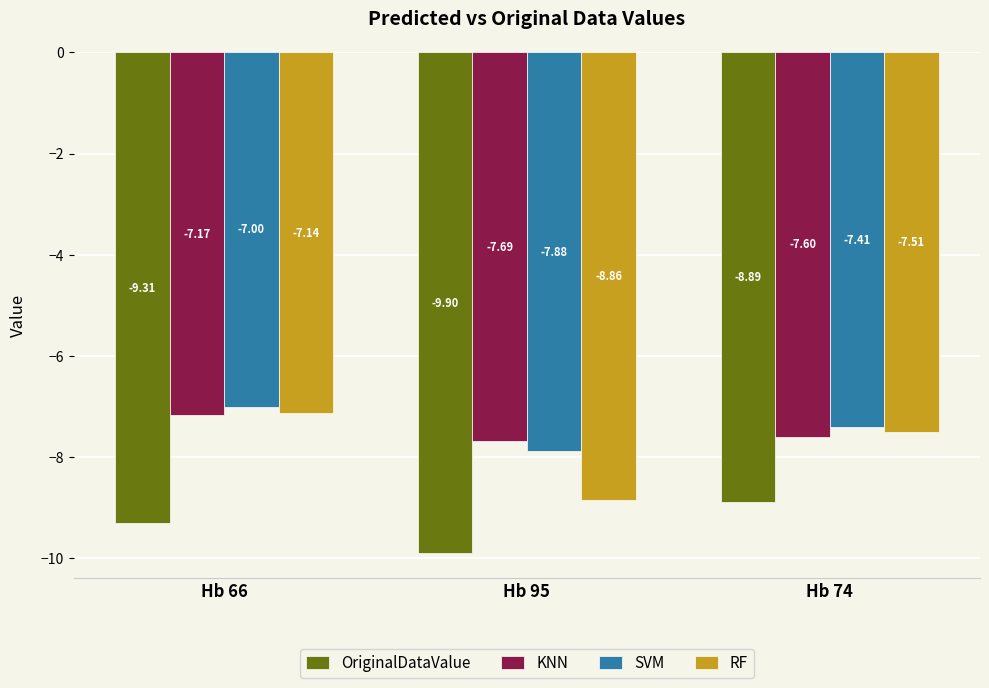

At how many categories does at least one series exceed -8?

3